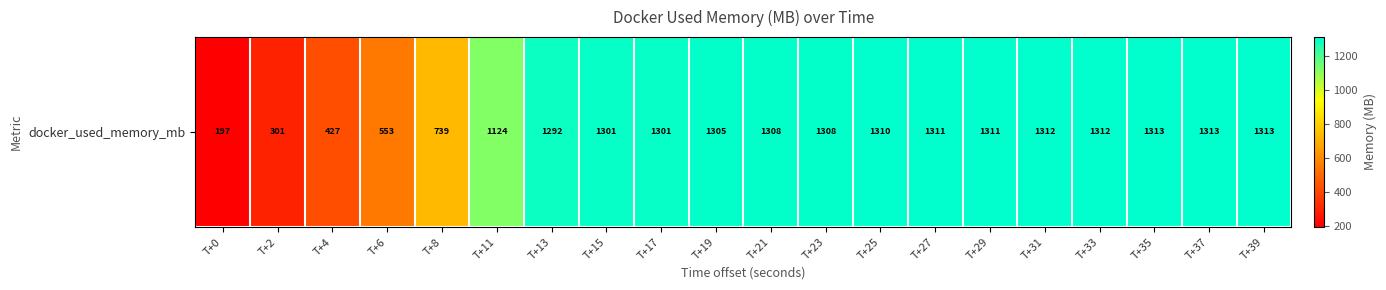

What is the sum of the values at T+27 and T+6?

1863.3